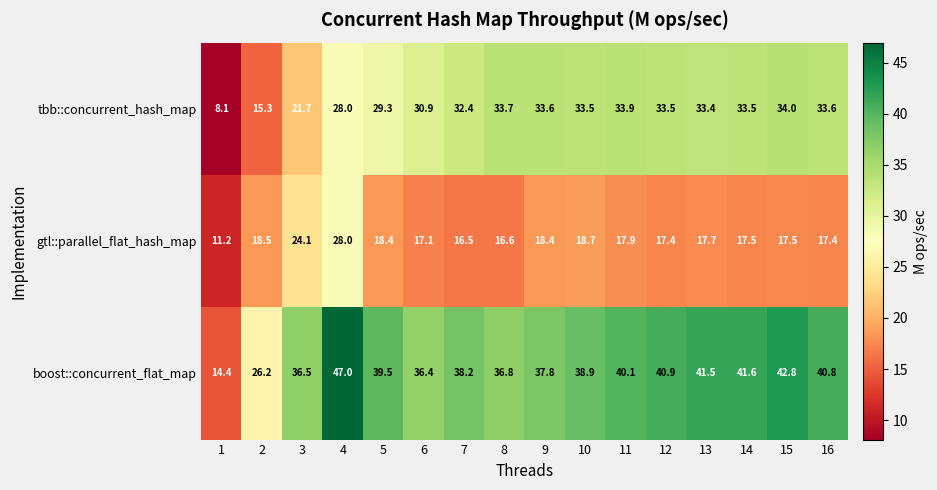

Between 4 and 10, which series saw the biggest shift?

gtl::parallel_flat_hash_map